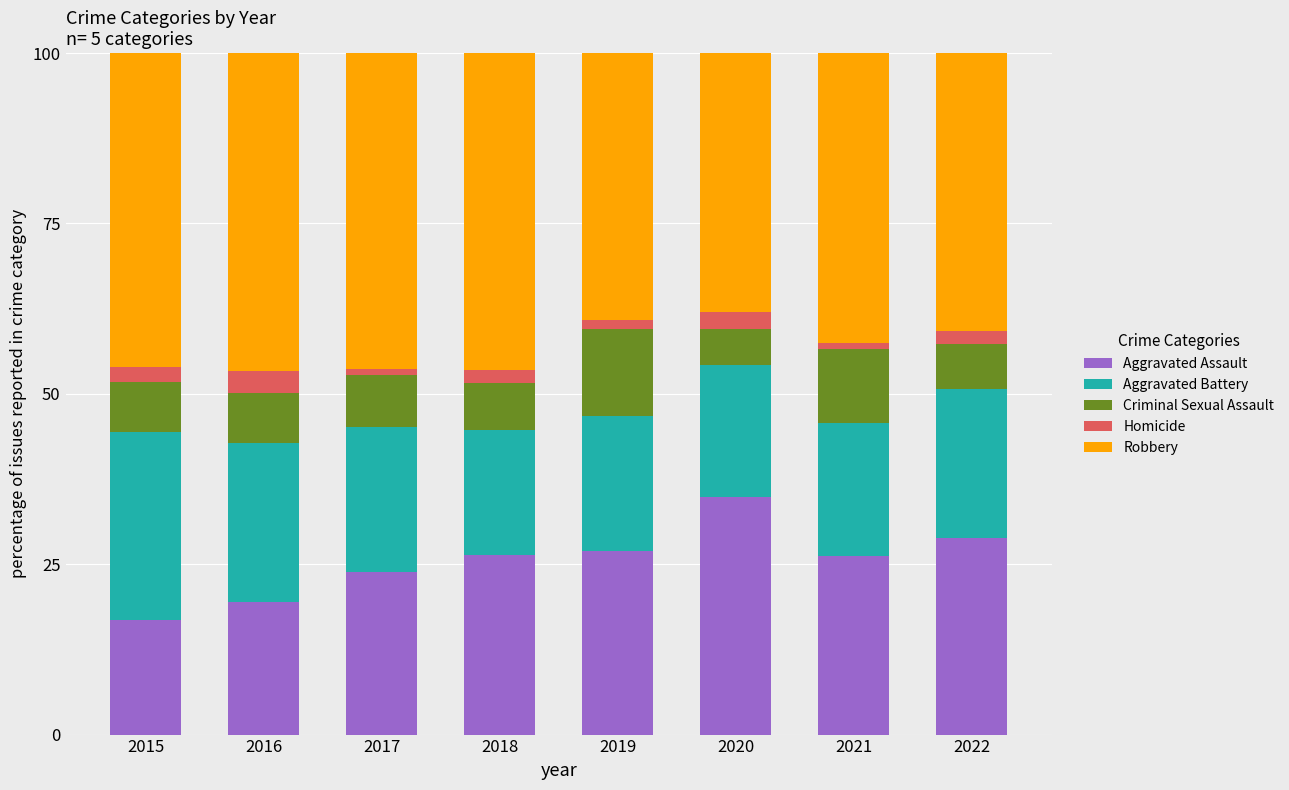

Is it true that Aggravated Assault equals 34.8 at 2020?

True